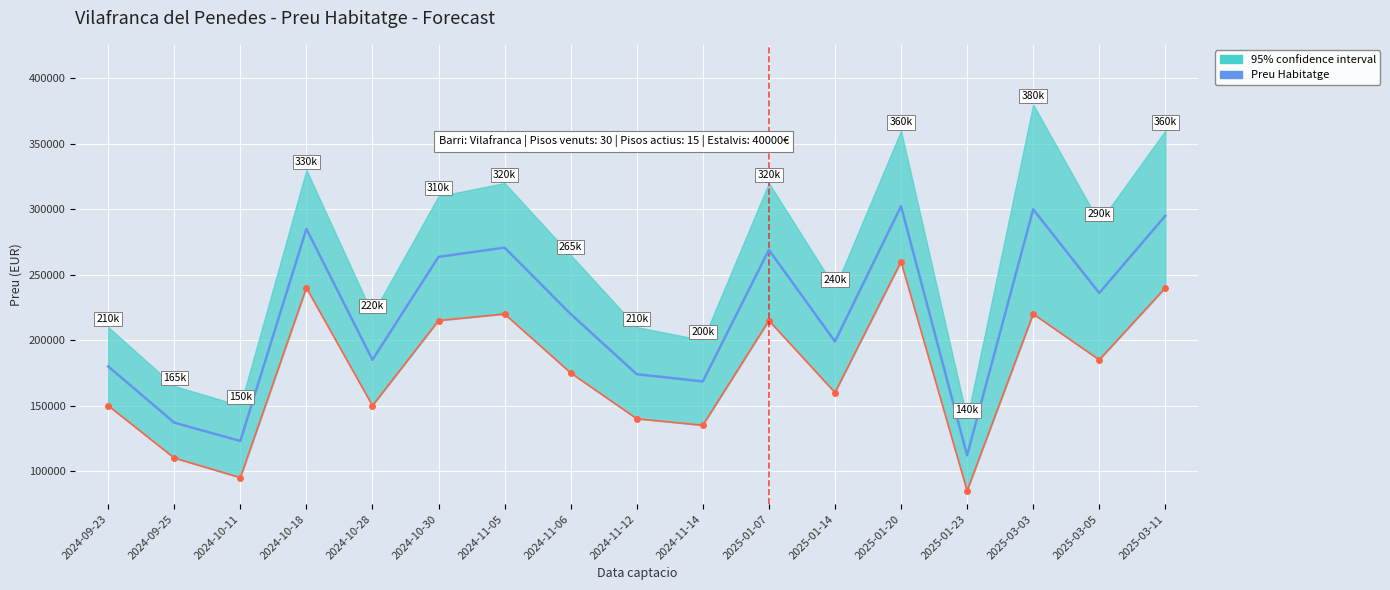

What is the sum of all values?

3720196